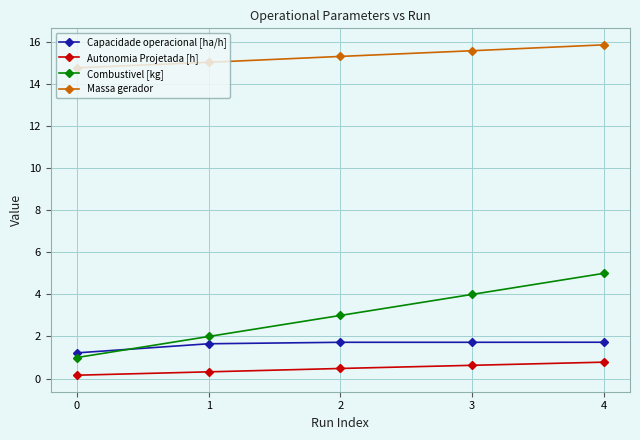

Reading left to right, list all the values displayed in this chart.

Capacidade operacional [ha/h]: 0=1.2	1=1.7	2=1.7	3=1.7	4=1.7
Autonomia Projetada [h]: 0=0.2	1=0.3	2=0.5	3=0.6	4=0.8
Combustivel [kg]: 0=1.0	1=2.0	2=3.0	3=4.0	4=5.0
Massa gerador: 0=14.8	1=15.0	2=15.3	3=15.6	4=15.9